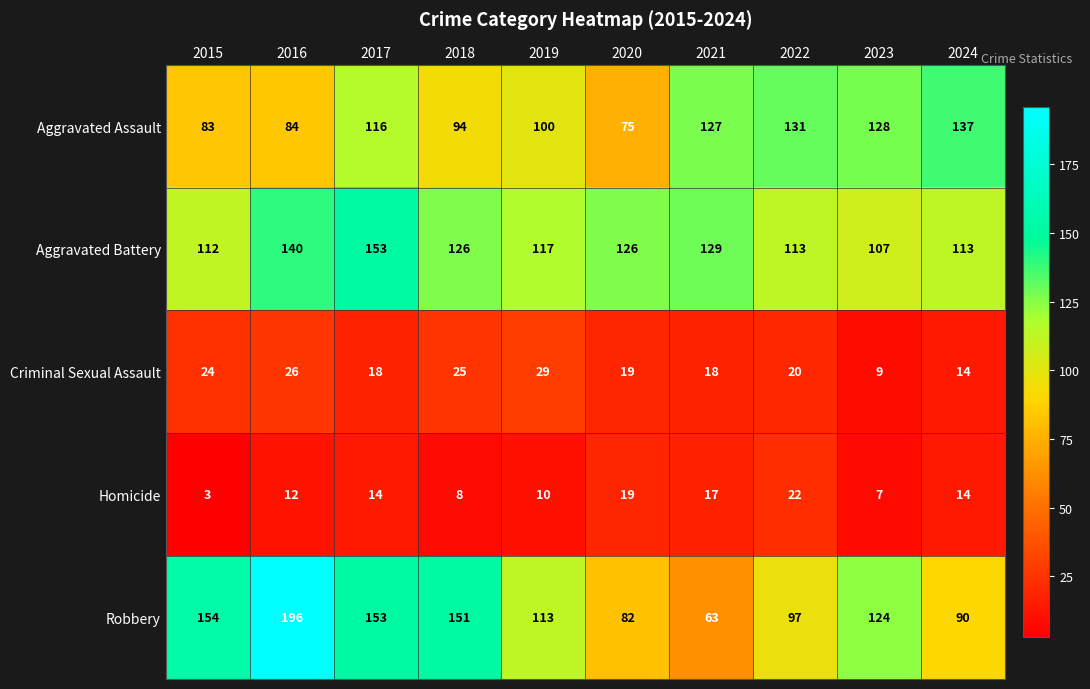

Which series changed the most between 2020 and 2021?

Aggravated Assault